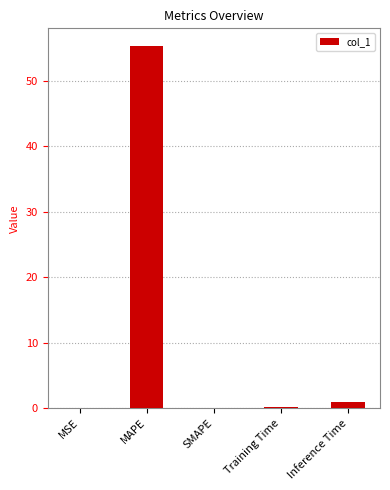

Between MAPE and MSE, which is larger?

MAPE